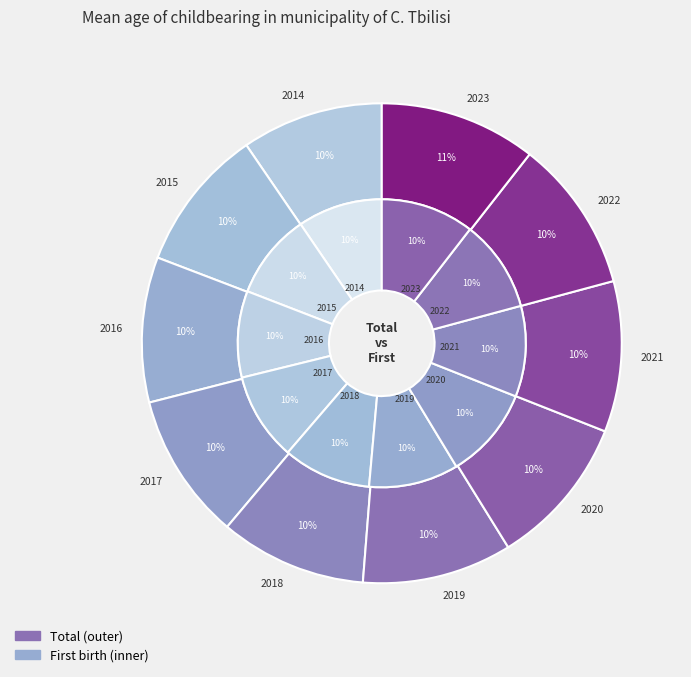

True or false: values_first accounts for 10% of the total.

True